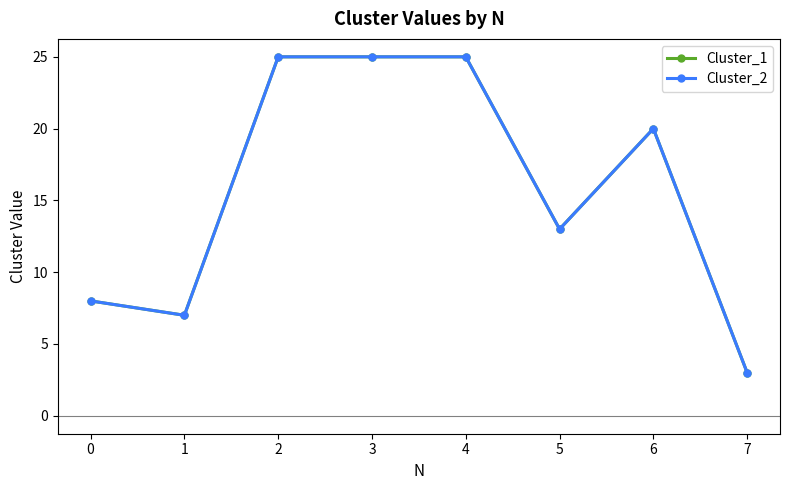

Reading left to right, what are all the values shown in this chart?

Cluster_1: 8	7	25	25	25	13	20	3
Cluster_2: 8	7	25	25	25	13	20	3